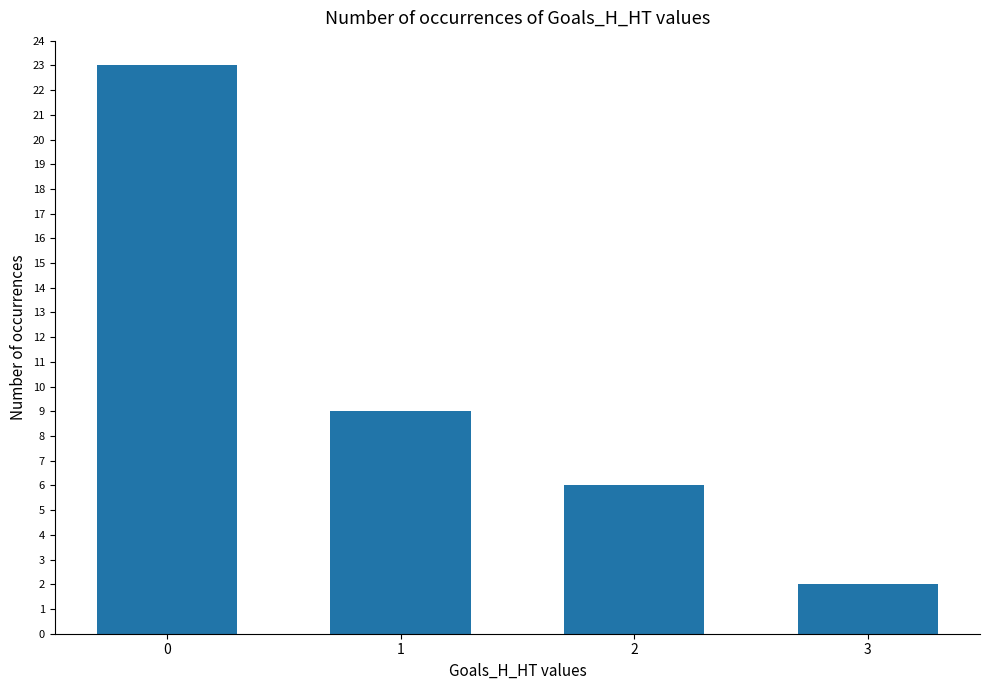

What is the difference between the values at 1 and 3?

7